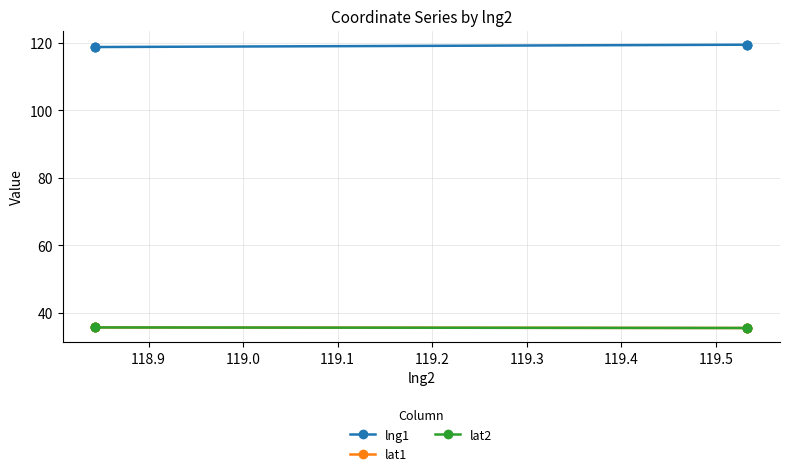

Rank the series by their maximum value, from highest to lowest.

lng1, lat1, lat2